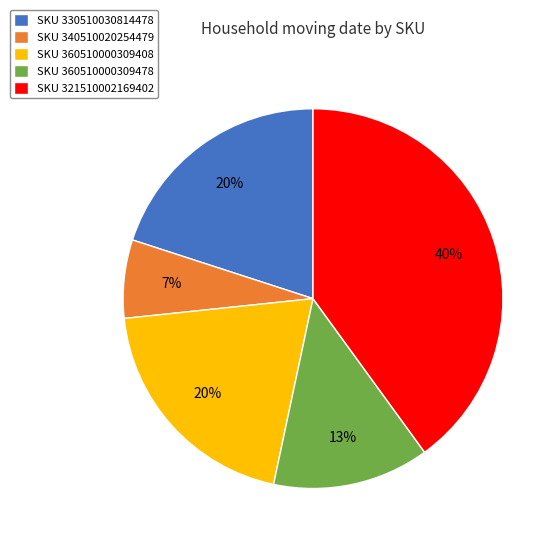

Which category has the smallest portion of the pie?

SKU 340510020254479